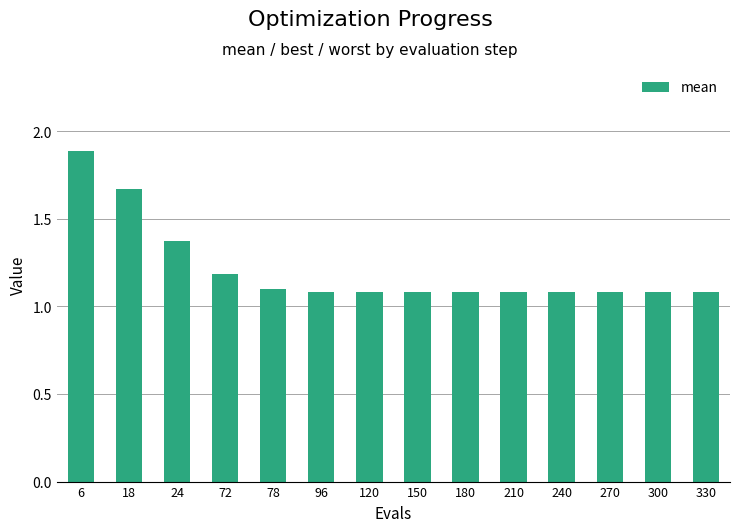

What value does the data have at 150?

1.1